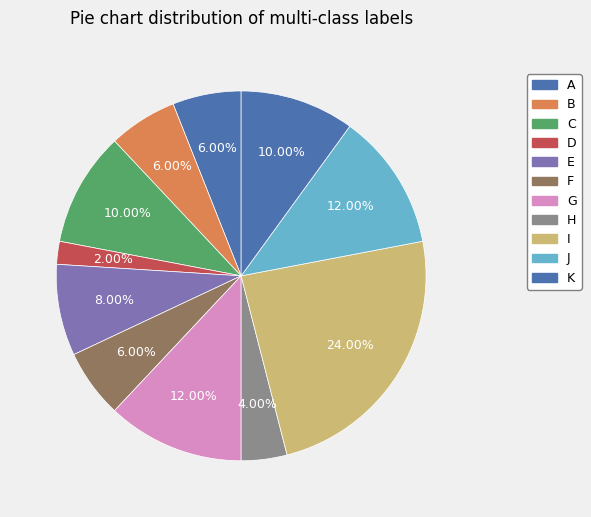

Which slice is the largest?

I